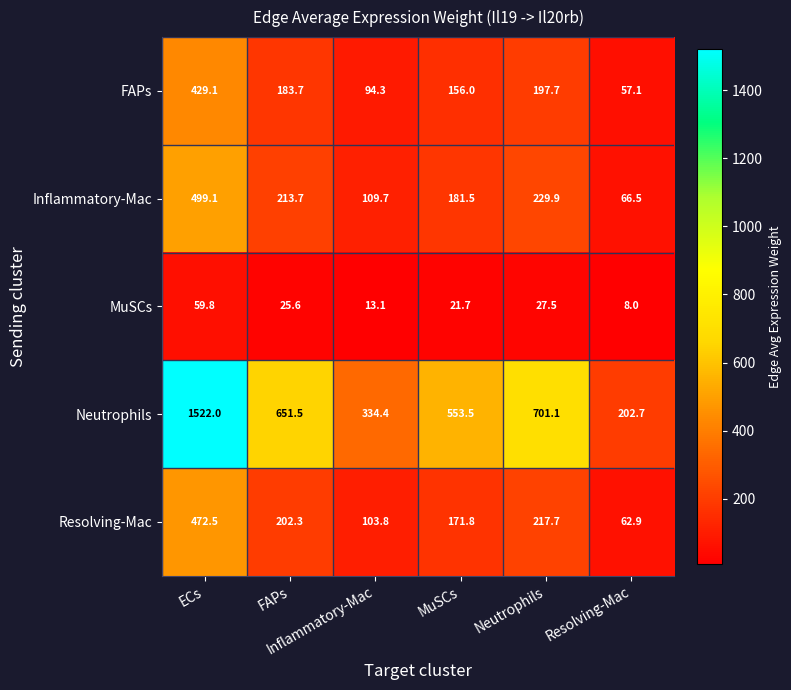

What is the greatest value displayed?

1522.0